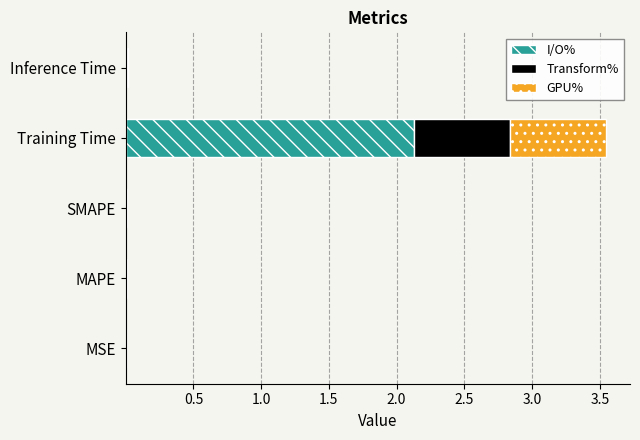

How many data points does each series have?

5